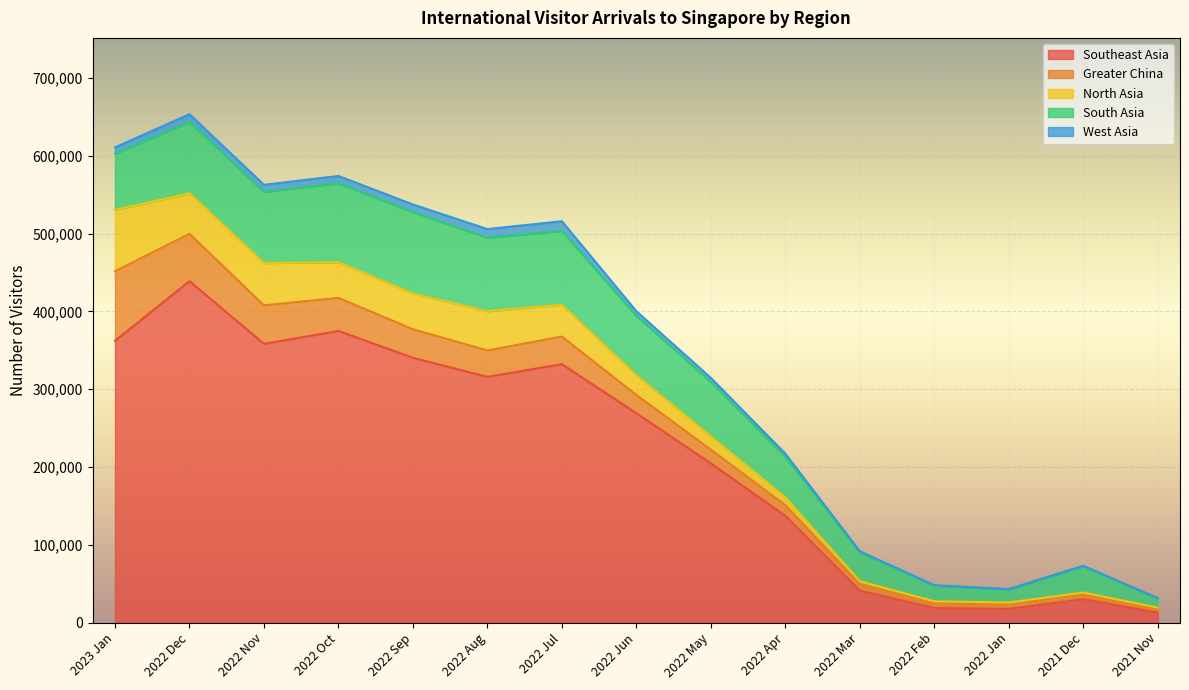

Between 2022 Jan and 2022 Nov, which is larger?

2022 Nov